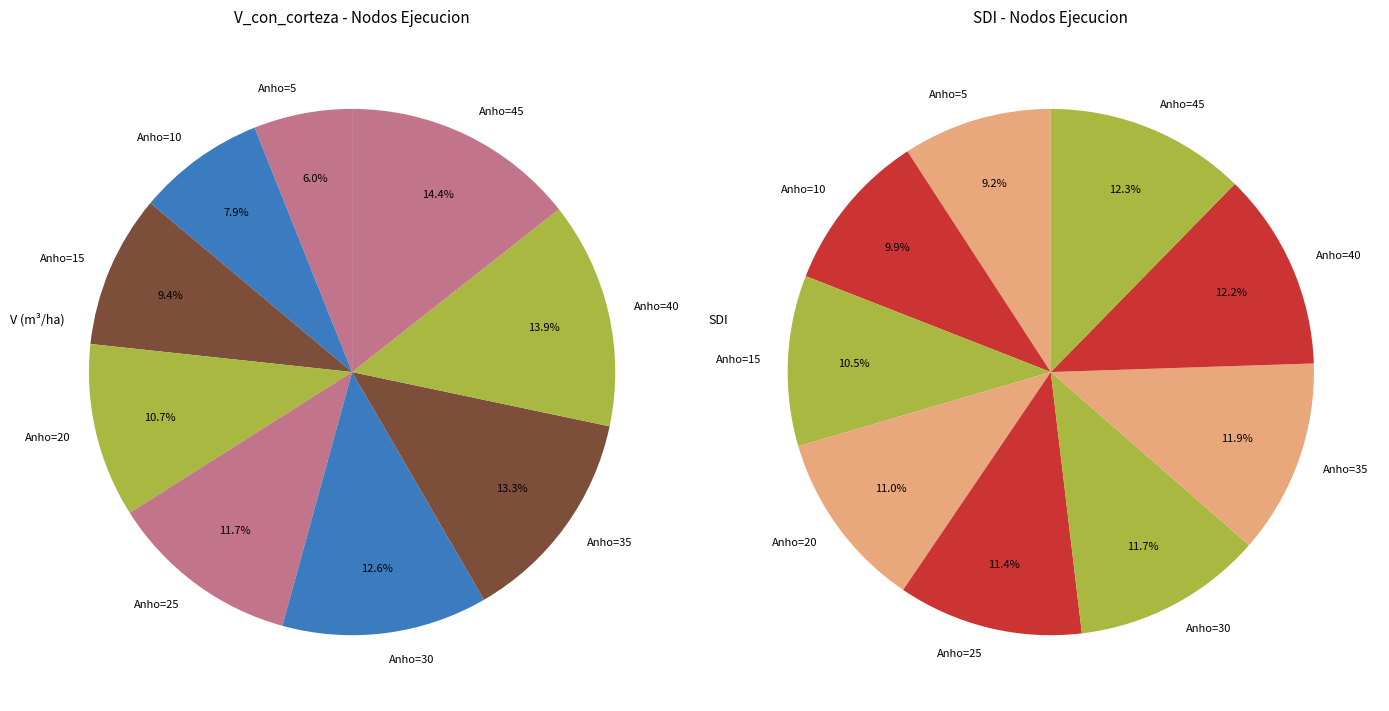

How many segments does this pie chart have?

9